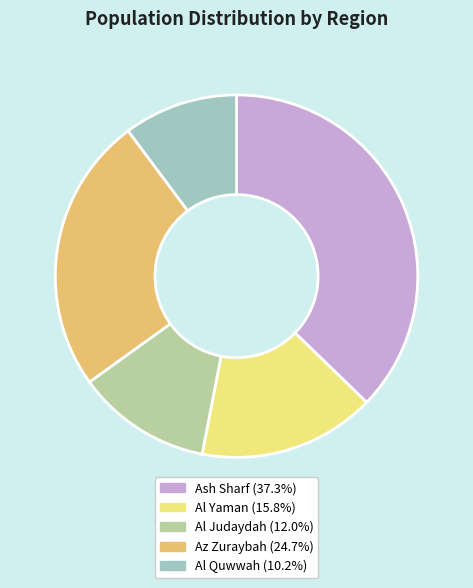

What is the smallest slice in the pie chart?

Al Quwwah